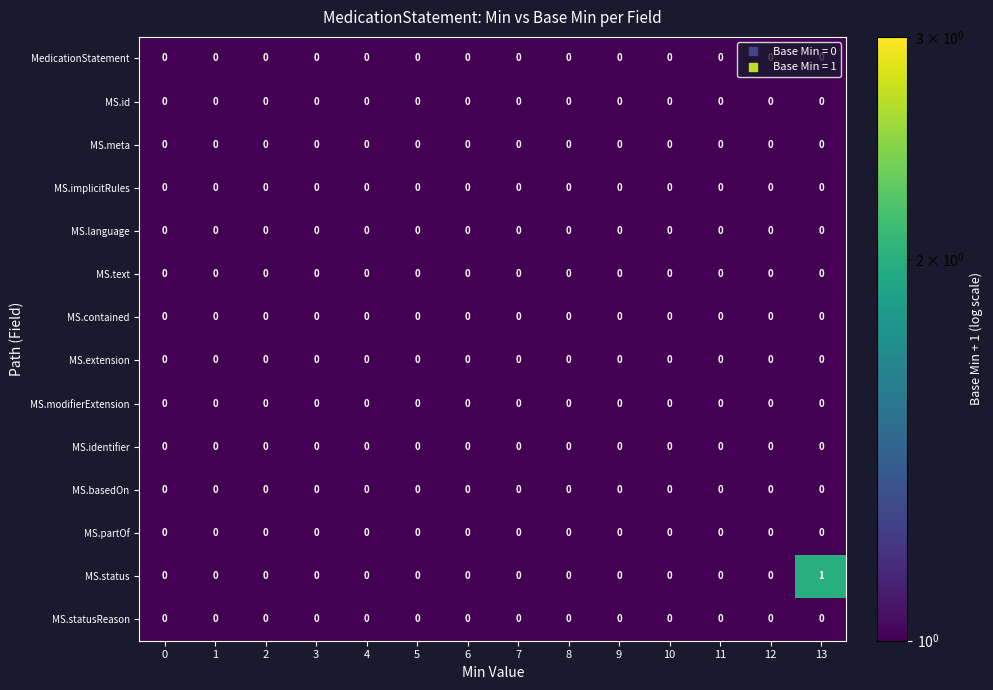

True or false: MS.identifier has a value of 0 at 12.

True